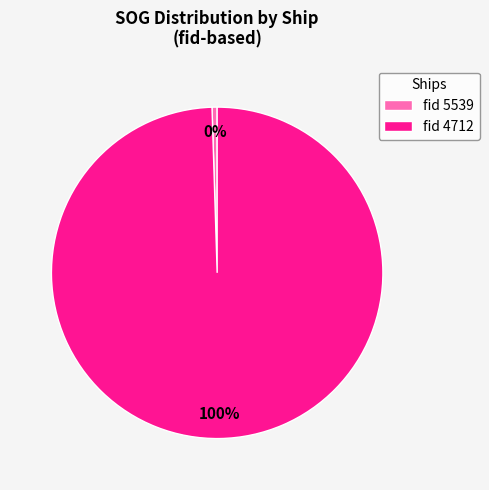

Rank the categories by value from highest to lowest.

fid 4712, fid 5539